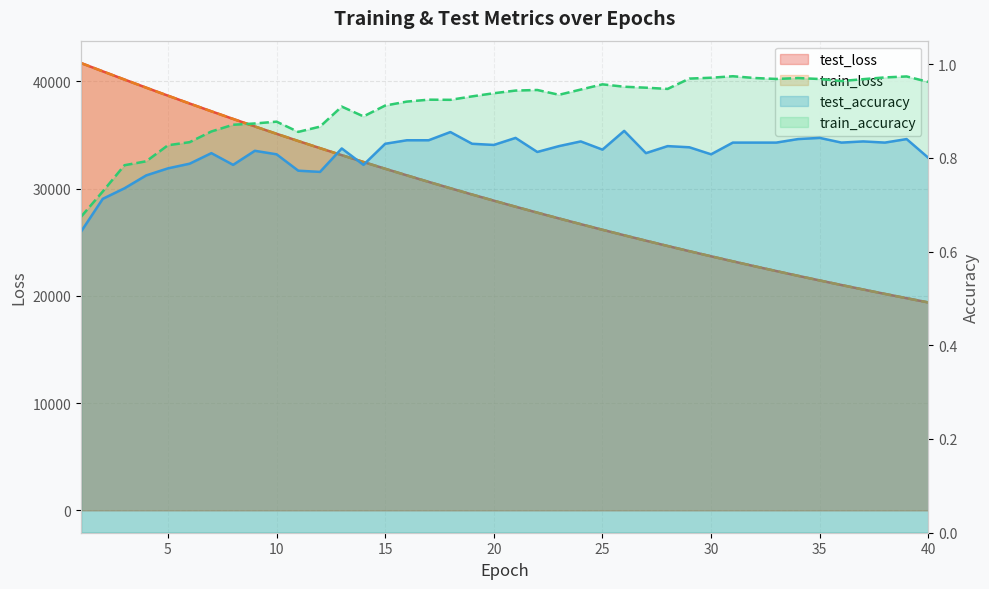

True or false: test_loss and train_accuracy cross at least once.

False